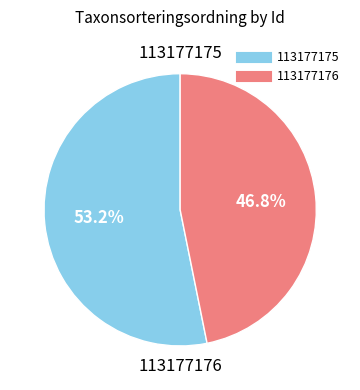

What is the largest slice in the pie chart?

113177175